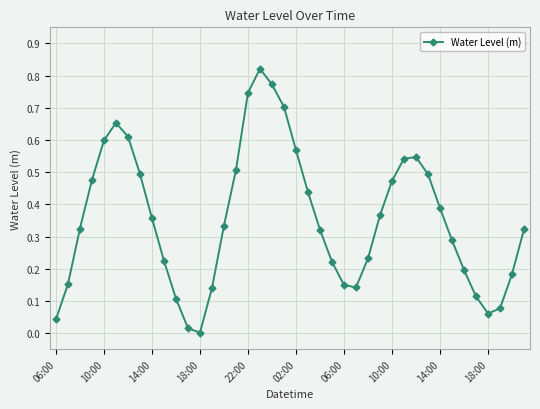

How many interior local peaks (higher than both neighbors) does the data have?

3